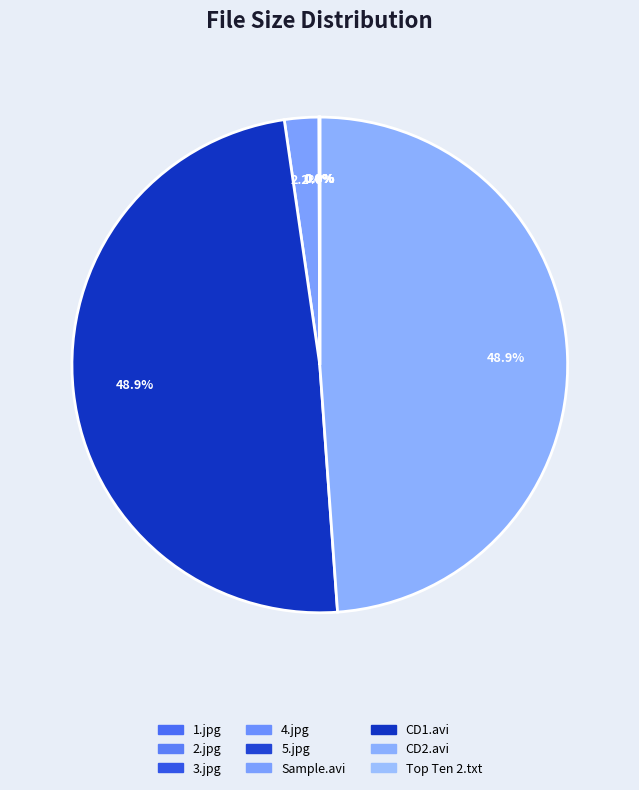

How many slices are in this pie chart?

9